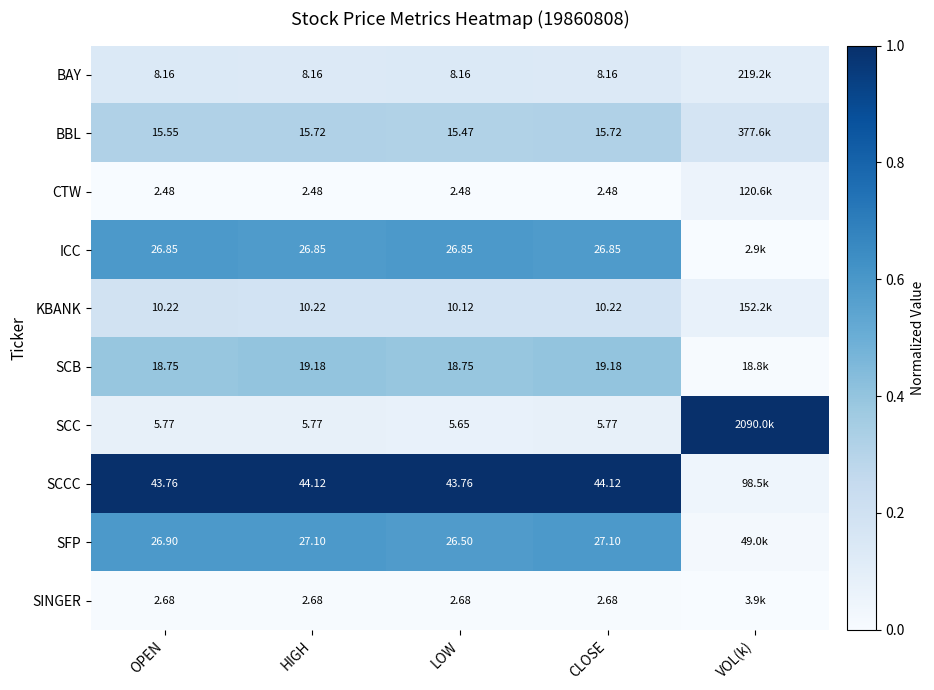

Is the value of CTW at OPEN greater than the value of SINGER at LOW?

No